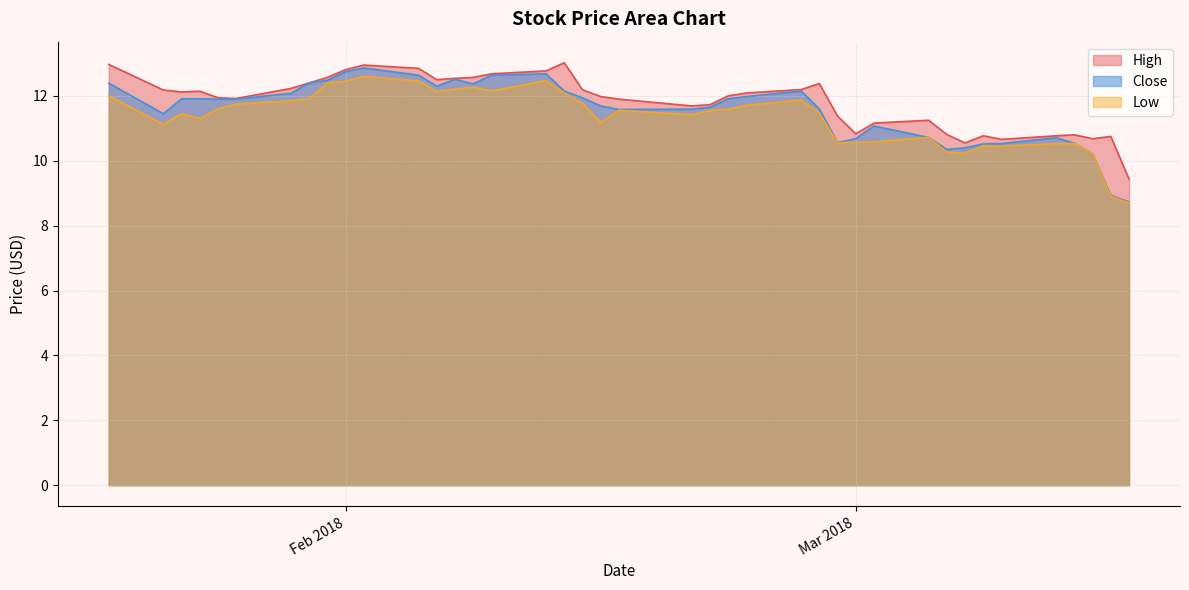

Which series has the largest range (max minus min)?

Close